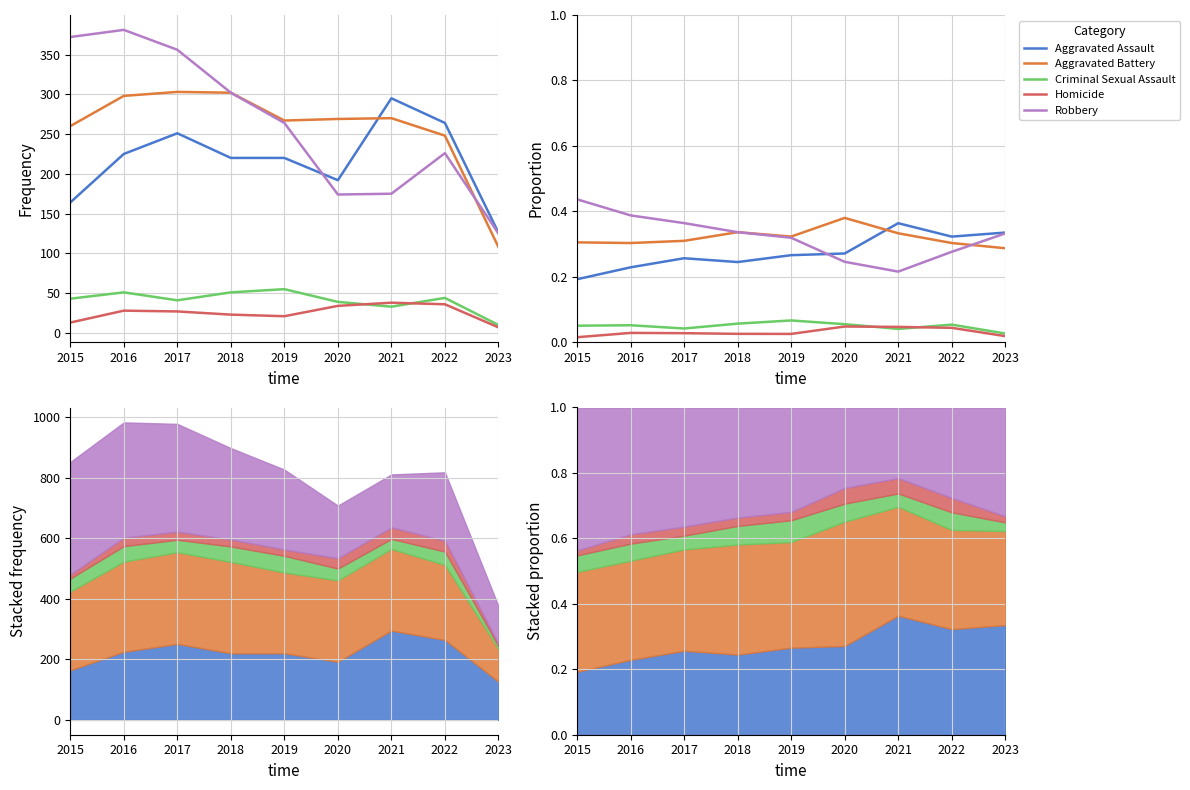

What is the difference between the maximum and second lowest values in the Robbery series?

0.2